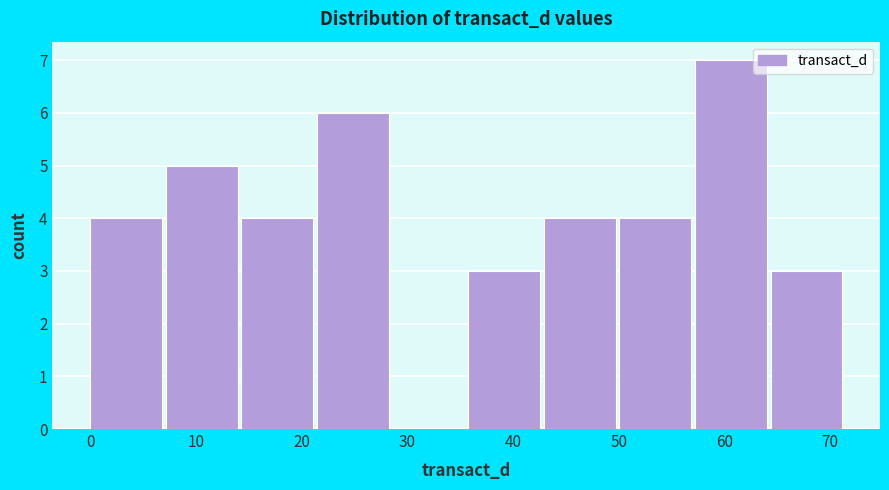

Reading left to right, list every bar in this chart as the range it spans on the x-axis followed by its height. Neither the bar edges nor the heights are printed on the chart, so give them approximately, as read against the axes.

0 to 7: 4
7 to 14: 5
14 to 21: 4
21 to 29: 6
29 to 36: 0
36 to 43: 3
43 to 50: 4
50 to 57: 4
57 to 64: 7
64 to 72: 3